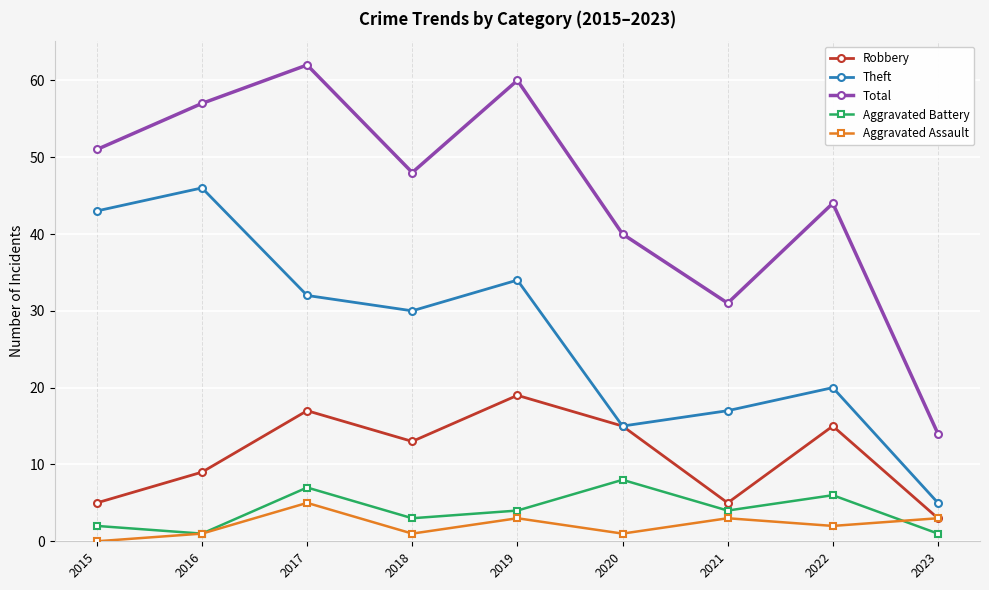

What is the difference between the Aggravated Assault values at 2023 and 2017?

2